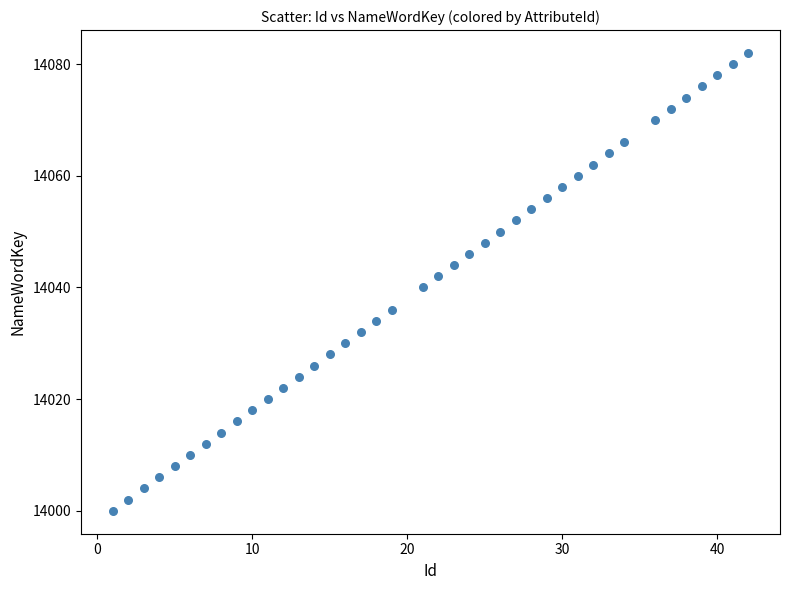

What is the range of Y values (max minus min)?

82